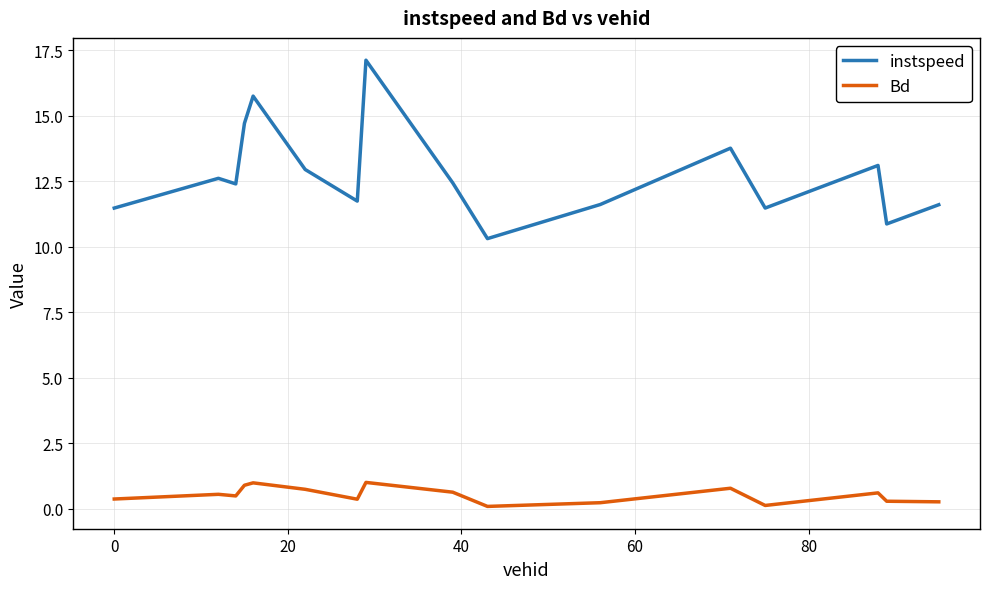

Which series has the largest range (max minus min)?

instspeed